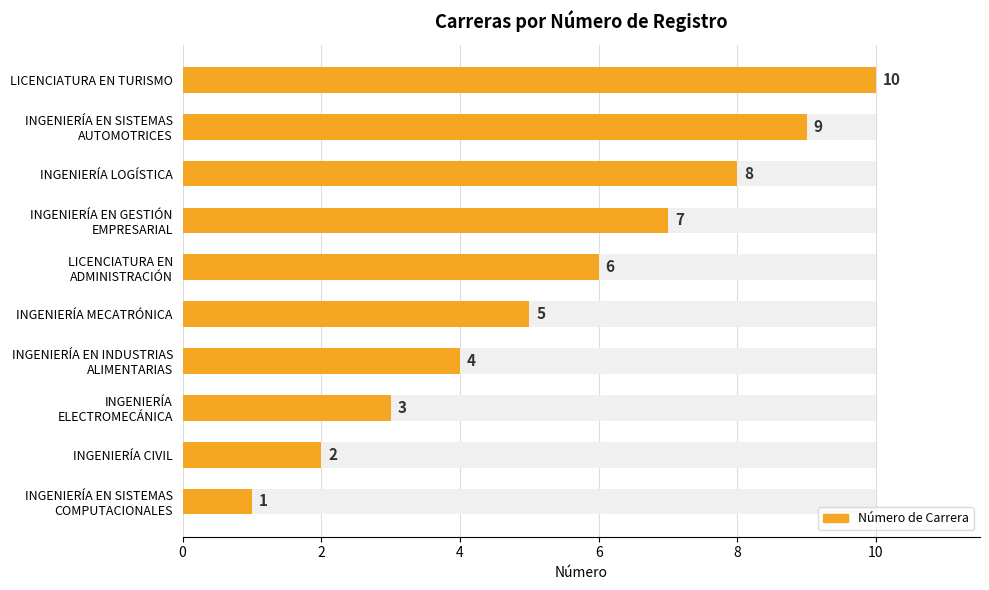

What is the difference between the second highest and minimum values?

8